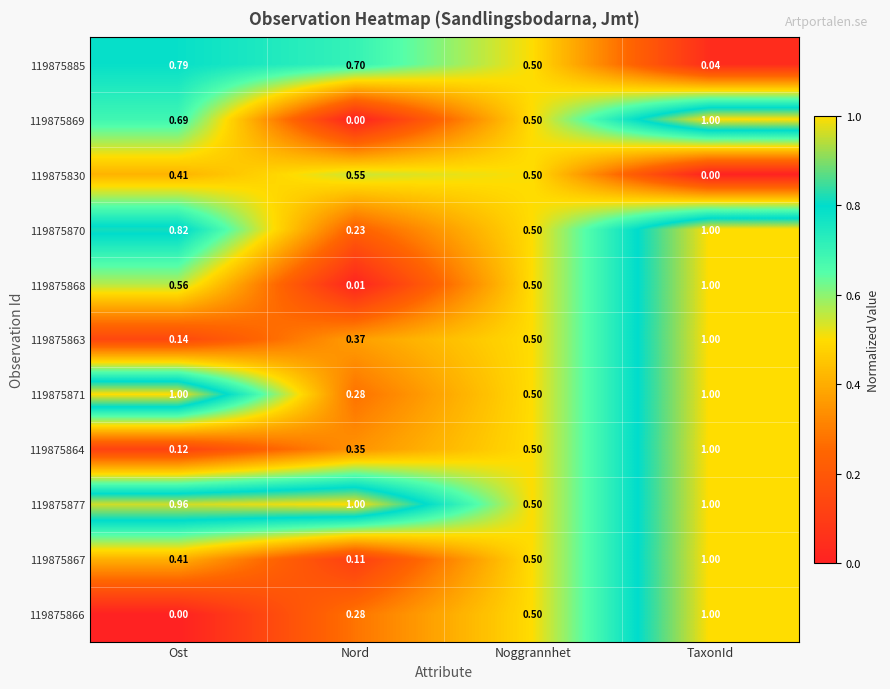

At how many categories does at least one series exceed 0?

4